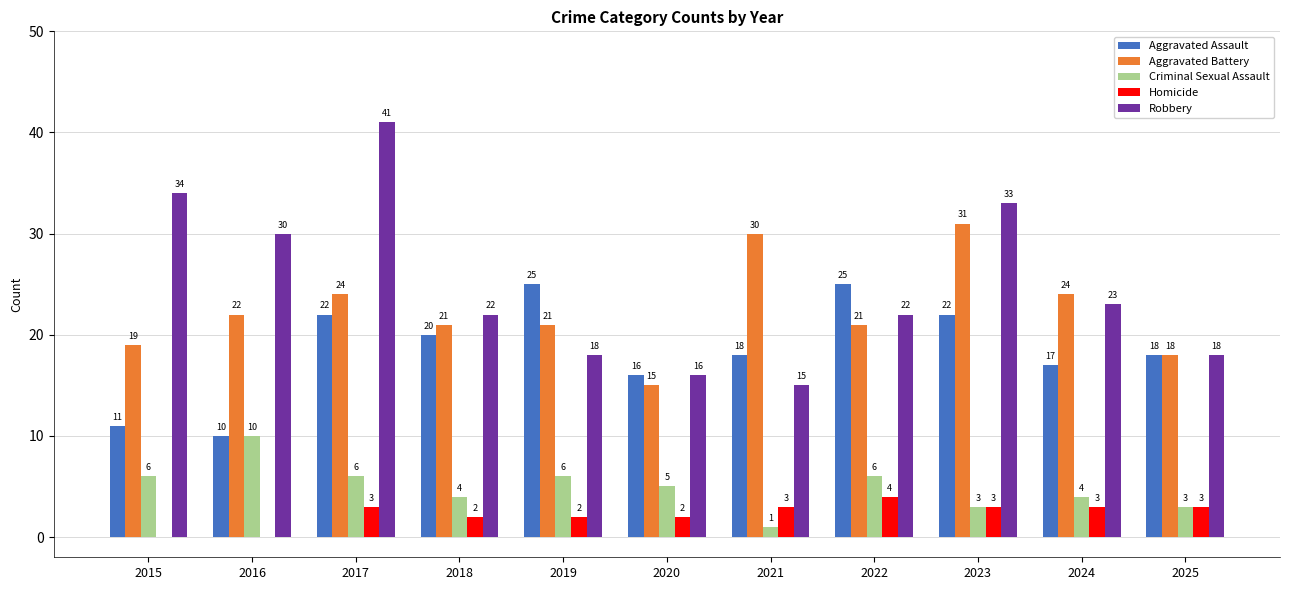

Are the bars horizontal?

No